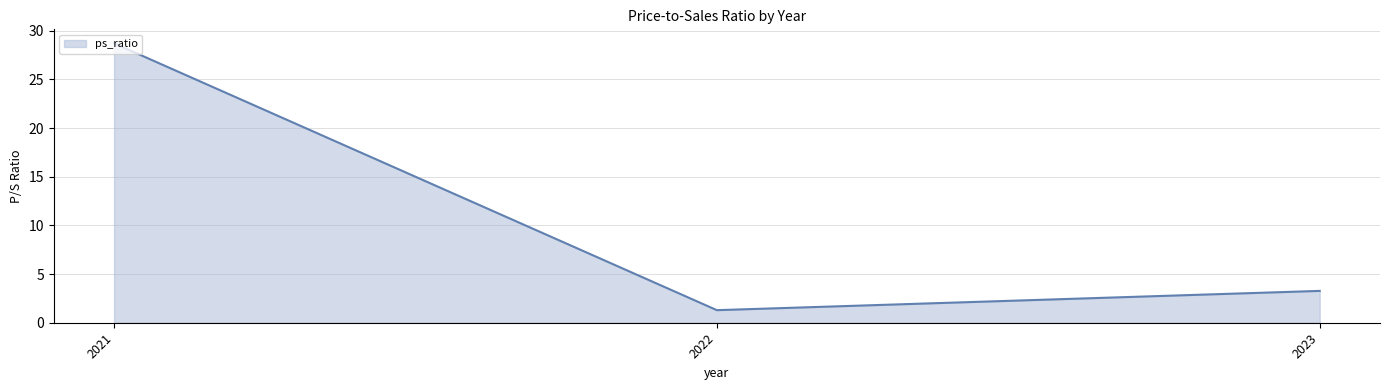

The value at 2023 is 4.7. True or false?

False